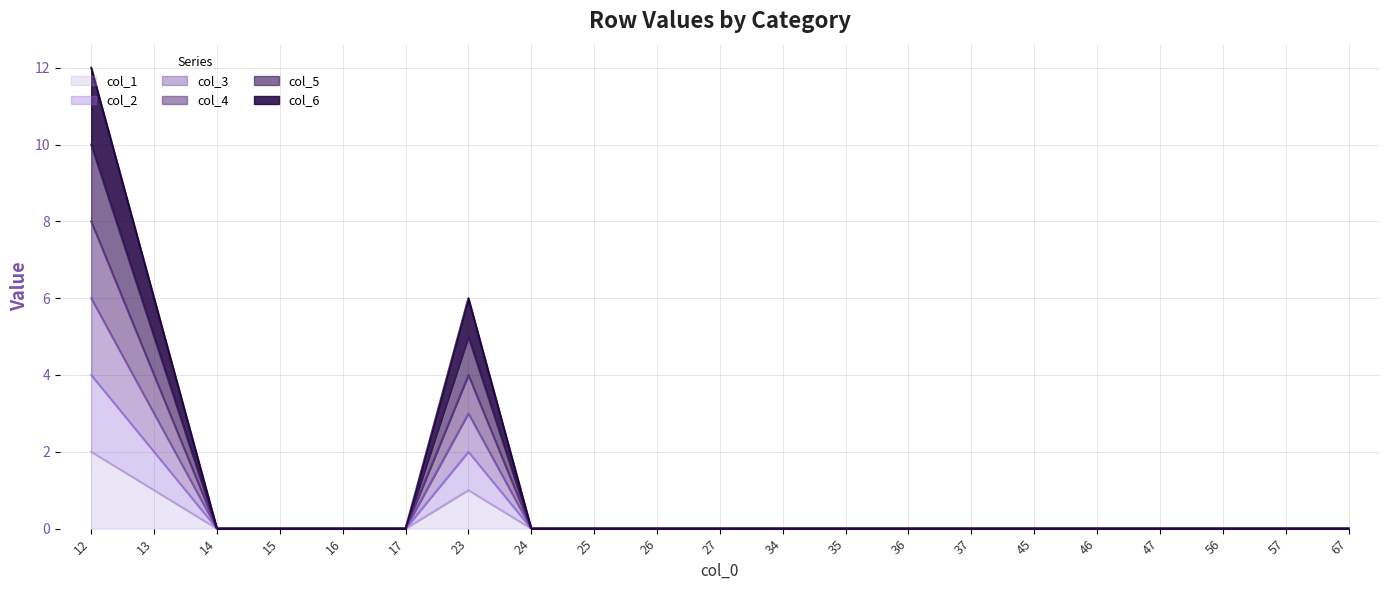

List the labels in order of col_1 value, largest first.

12, 13, 23, 14, 15, 16, 17, 24, 25, 26, 27, 34, 35, 36, 37, 45, 46, 47, 56, 57, 67